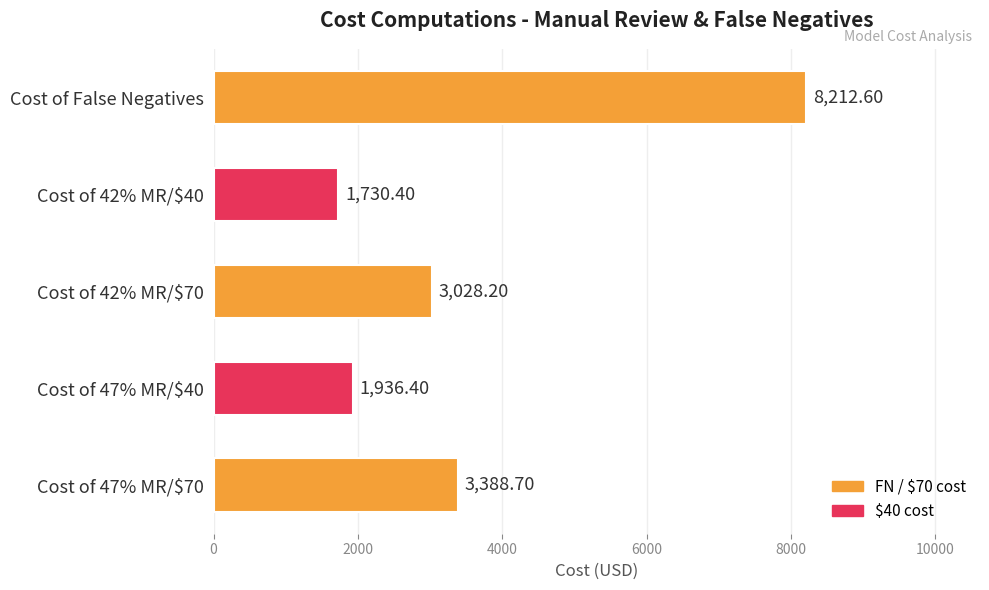

At which label is the value closest to 4971?

Cost of 47% MR/$70